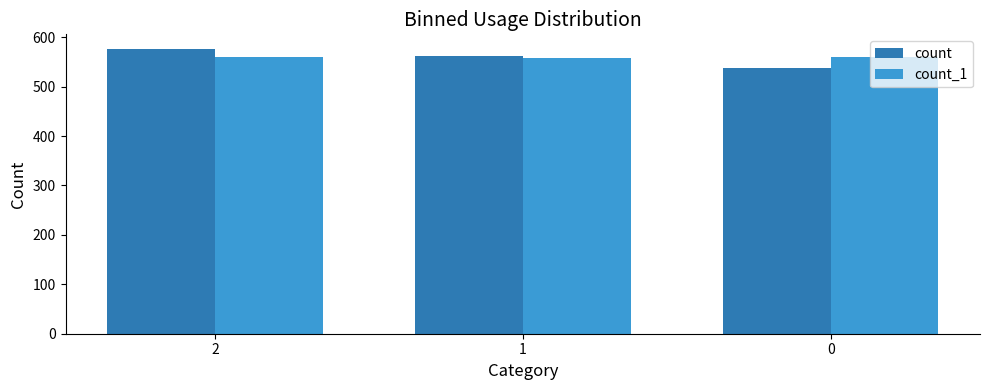

What are all the series names shown in the legend?

count, count_1